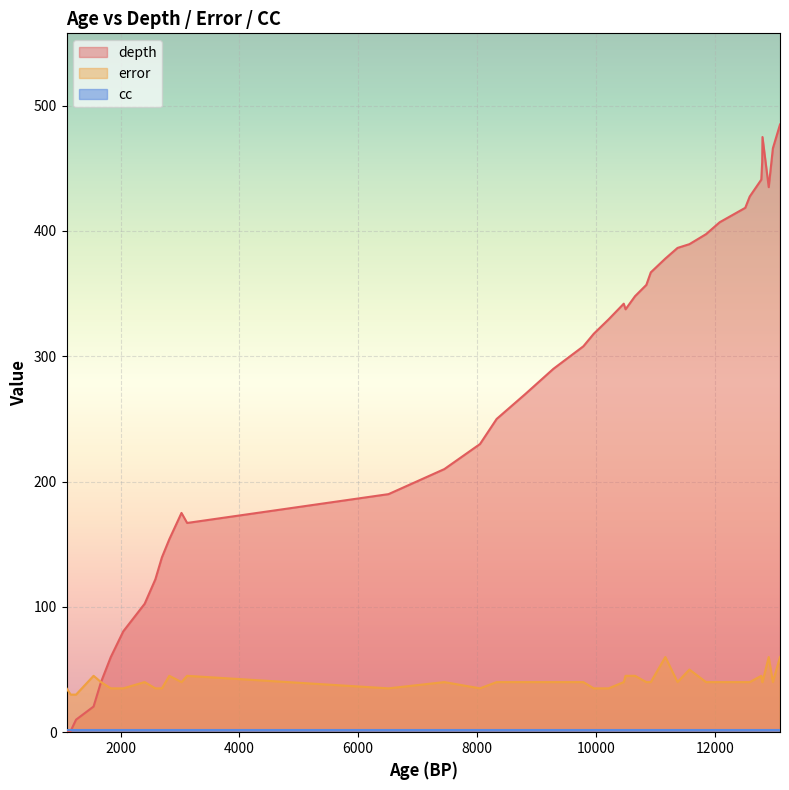

Is it true that cc equals 0.6 at 37?

False